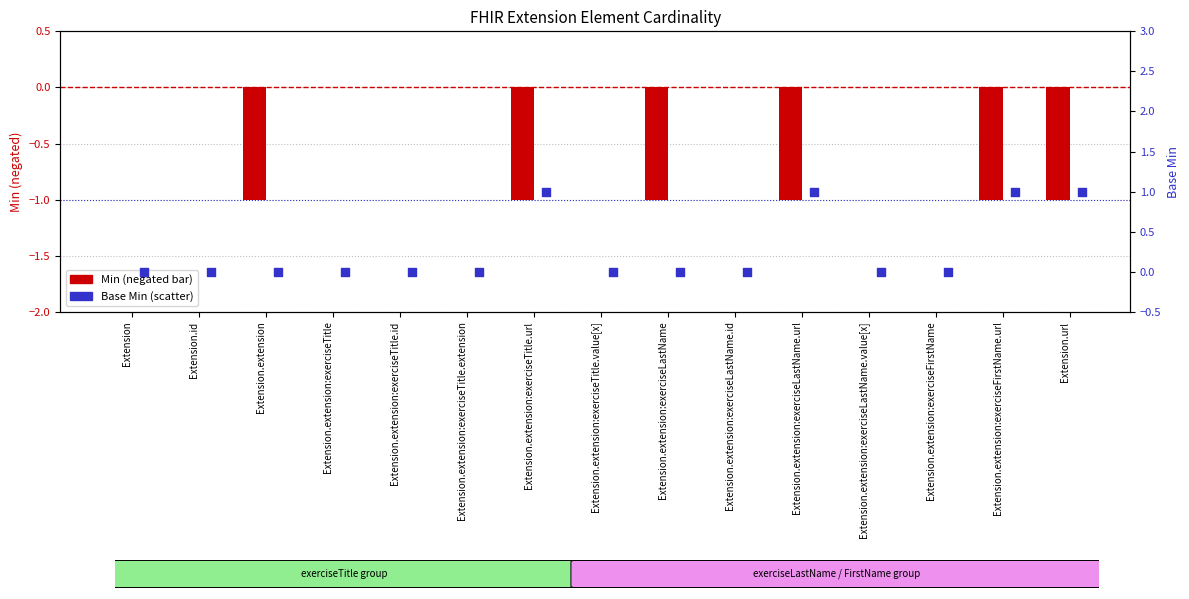

Which series has the largest total across all categories?

Base Min